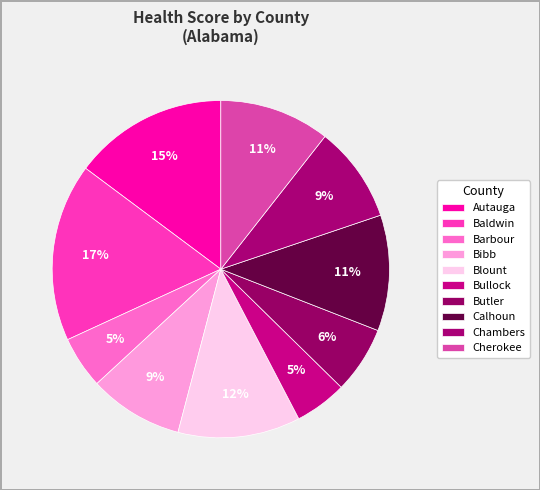

How many segments does this pie chart have?

10